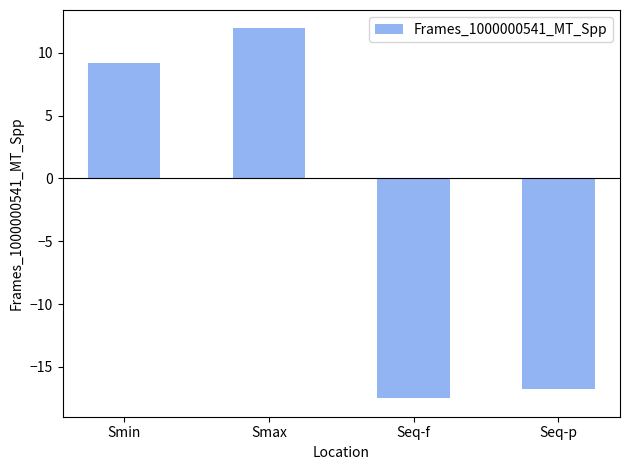

Does the chart contain stacked bars?

No